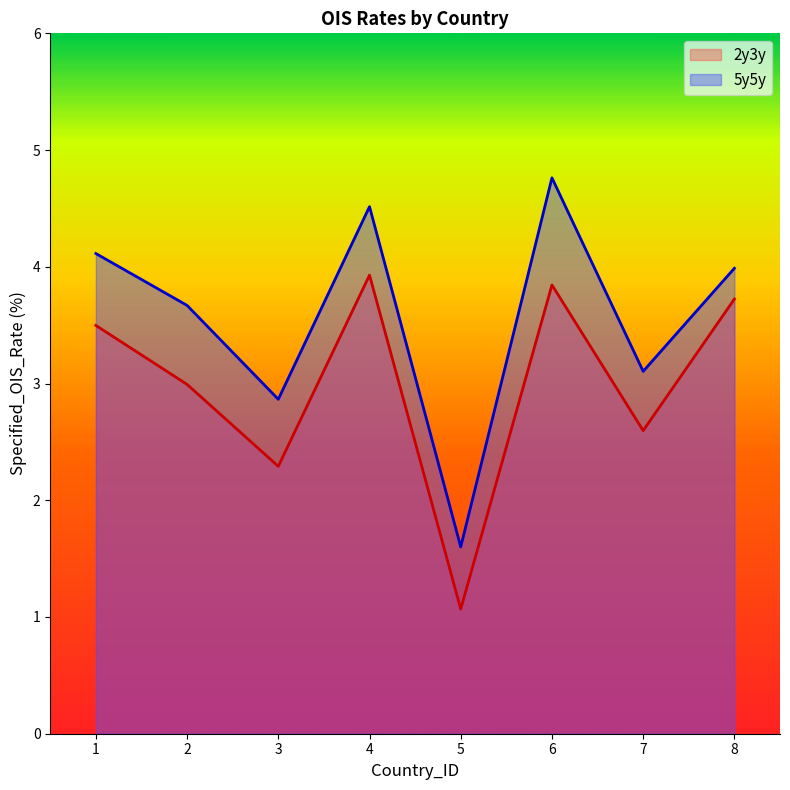

Is the value of 2y3y at 4 greater than the value of 5y5y at 6?

No